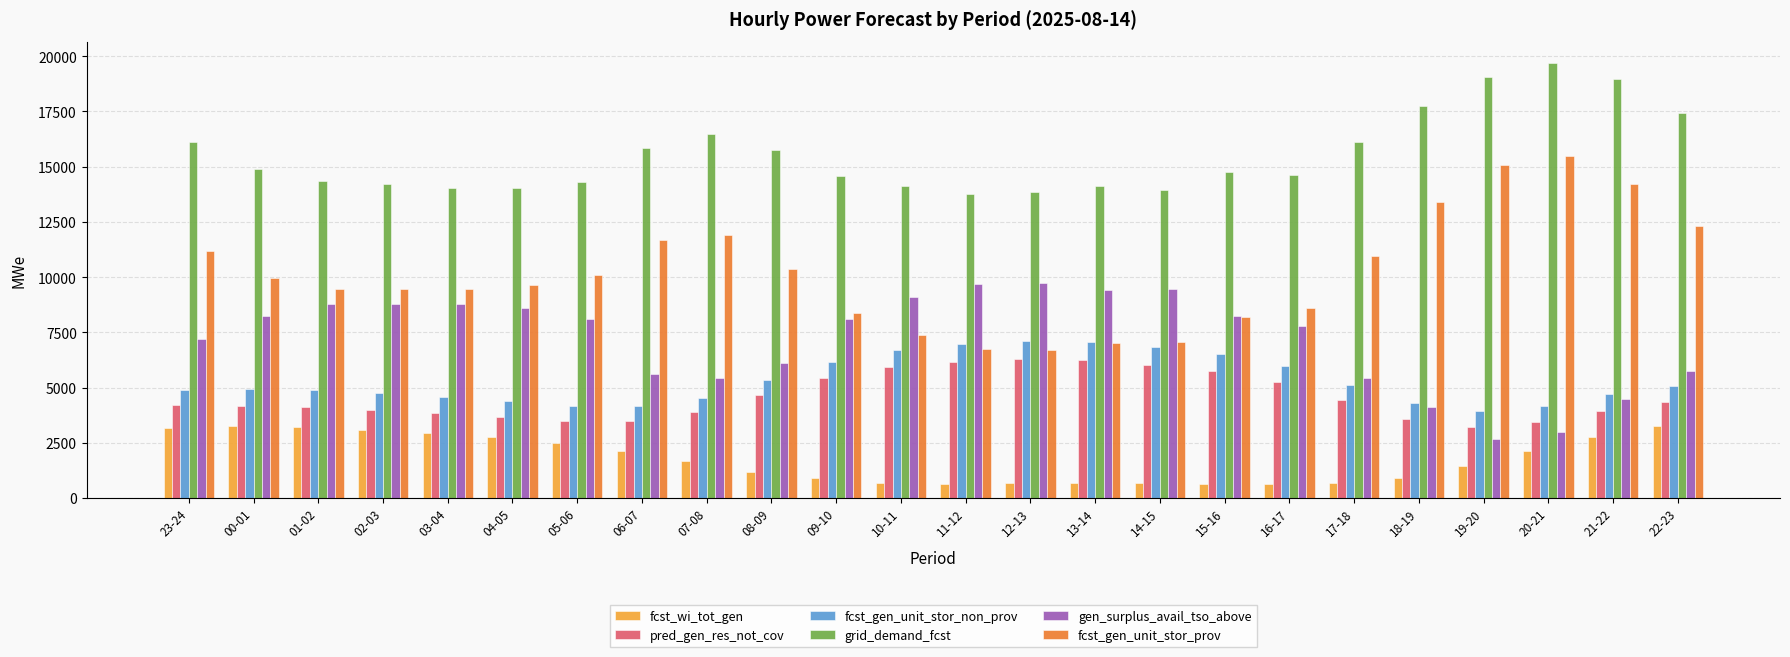

What is the label of the 9th bar from the left?

07-08